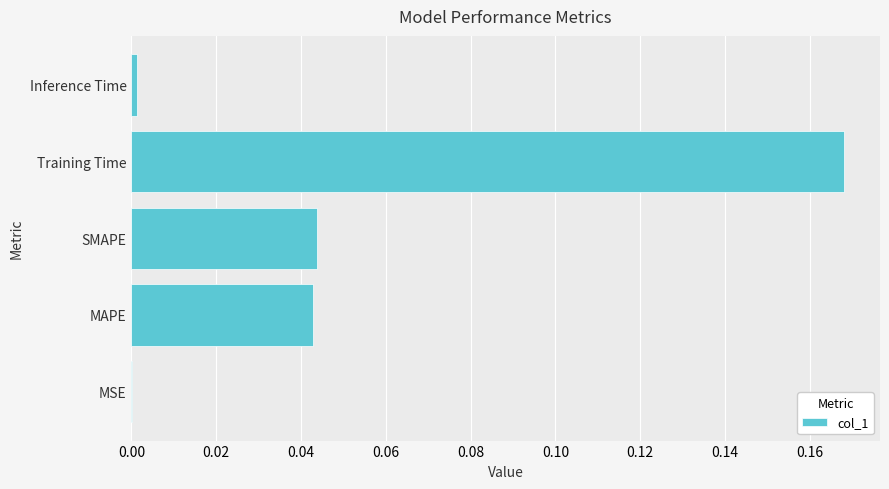

Are the bars horizontal?

Yes